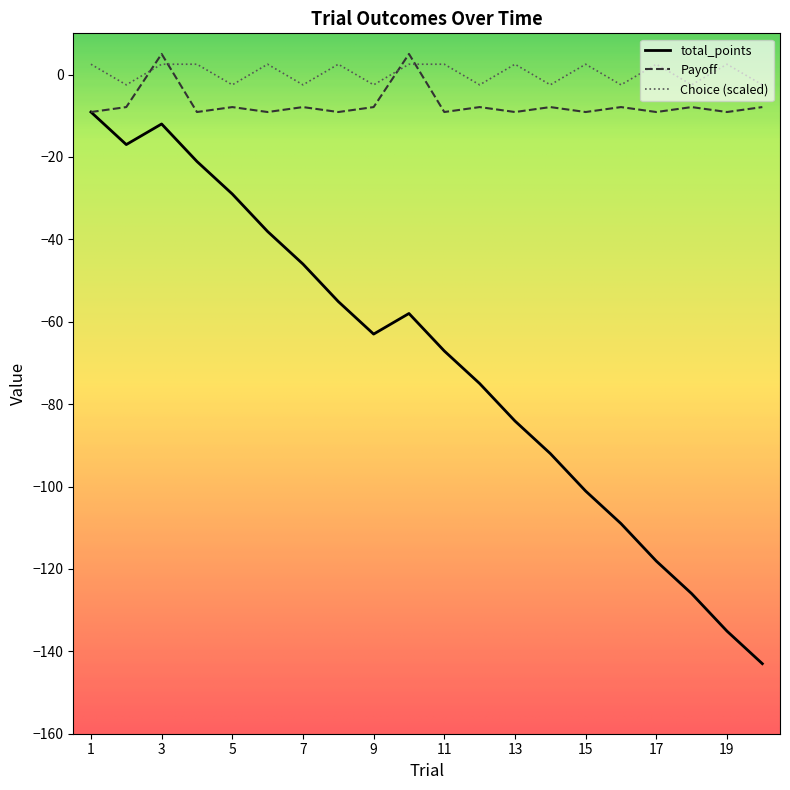

What is the greatest value displayed?

5.0